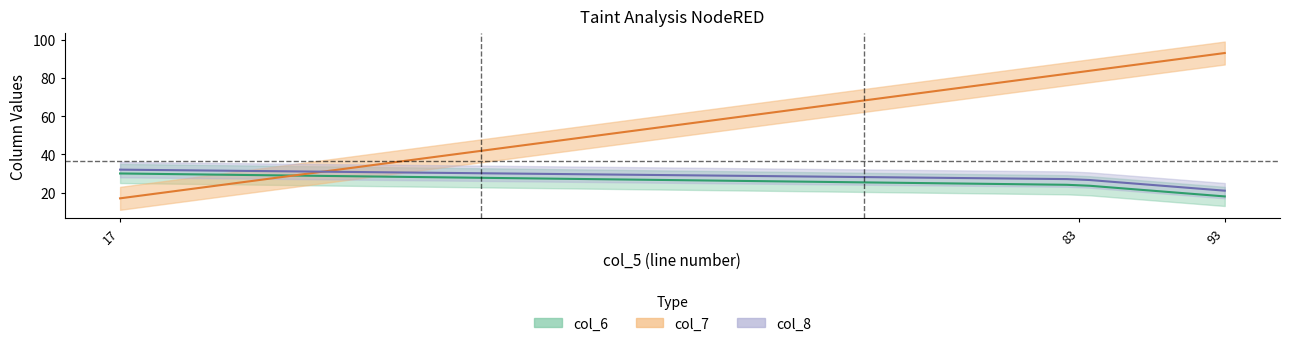

The value of col_7 at 93 is 93. True or false?

True